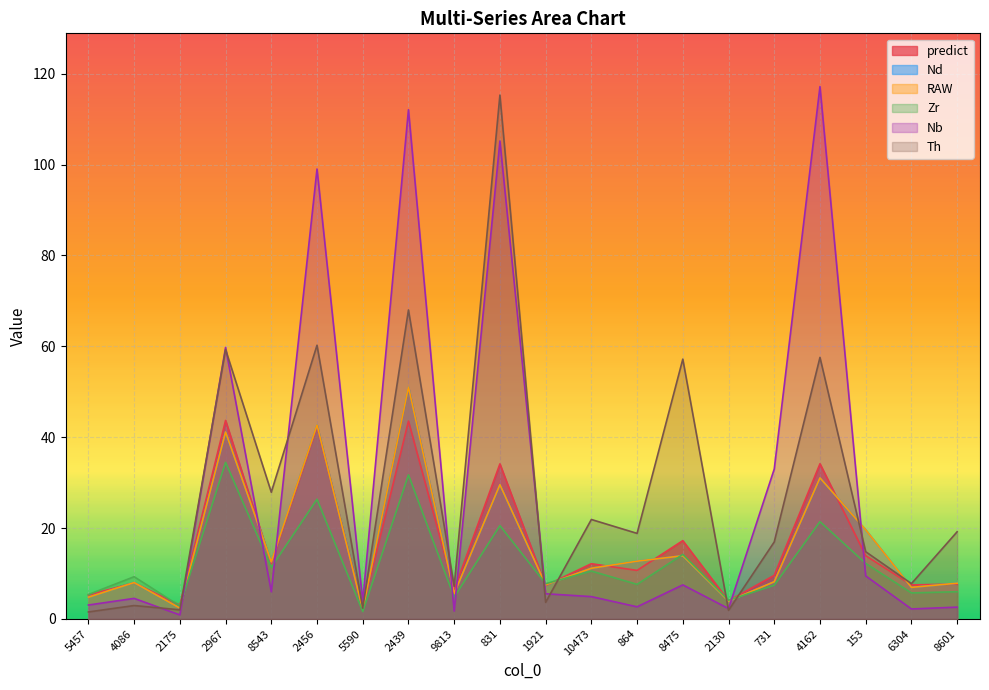

The Zr series shows 1.7 at 731. True or false?

False